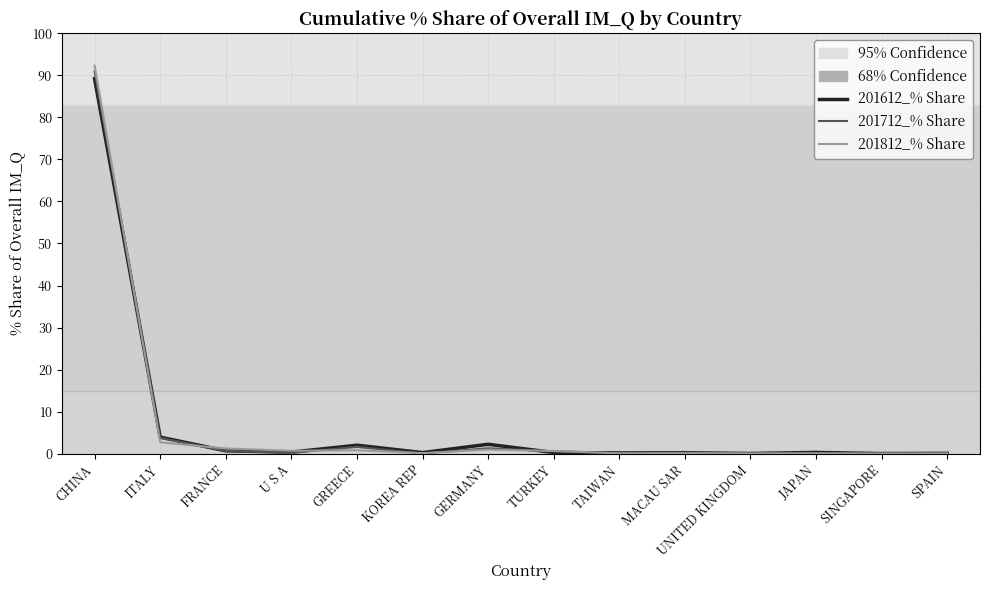

What position from the left is SPAIN?

14